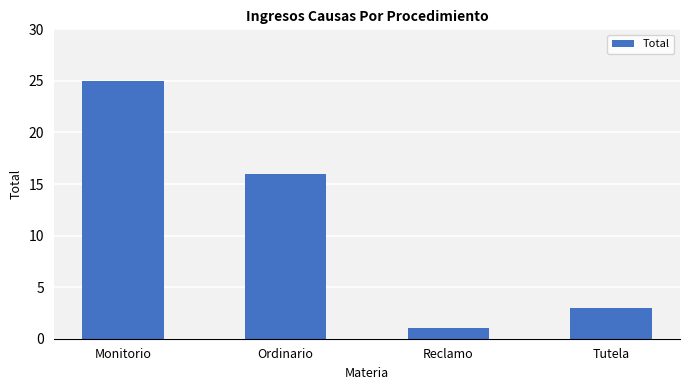

Reading left to right, extract all data points from this chart.

25	16	1	3